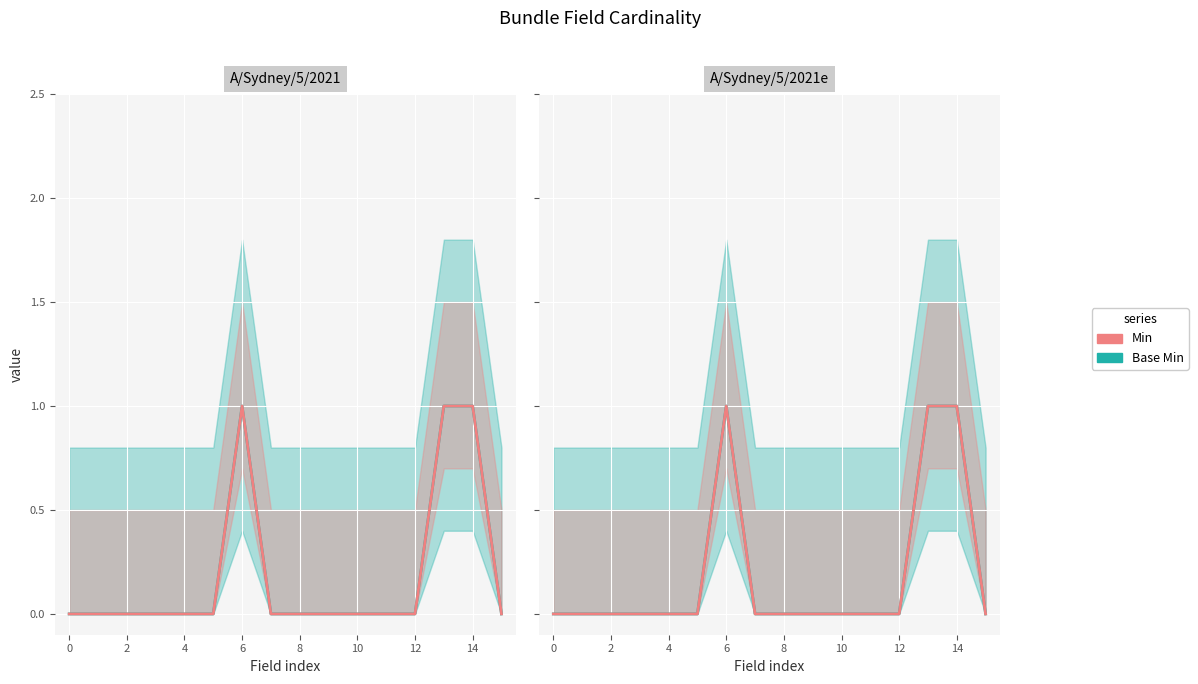

Which series has the largest total across all categories?

Base Min